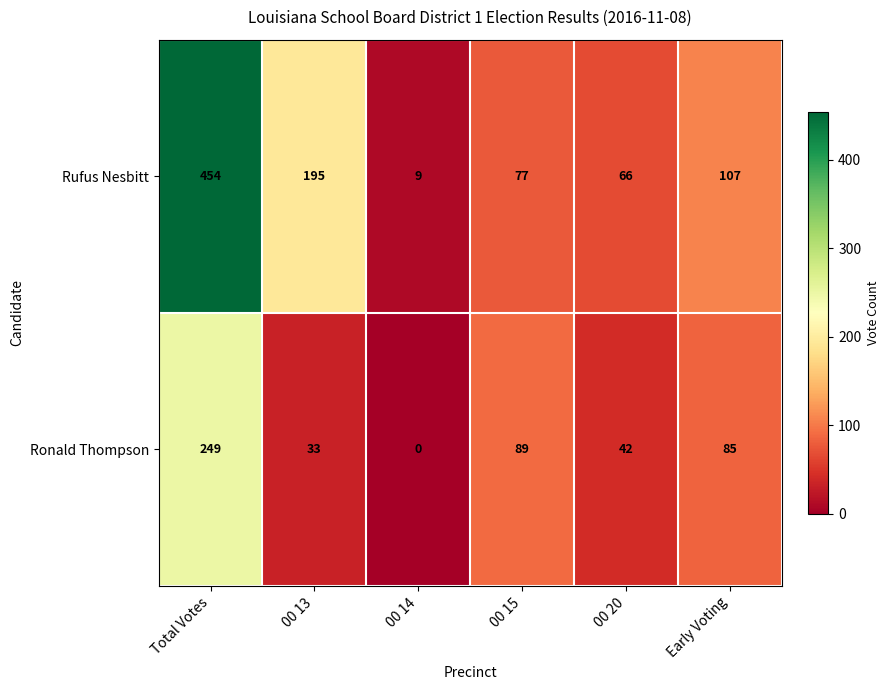

What is the sum of the Rufus Nesbitt values at 00 13 and 00 15?

272